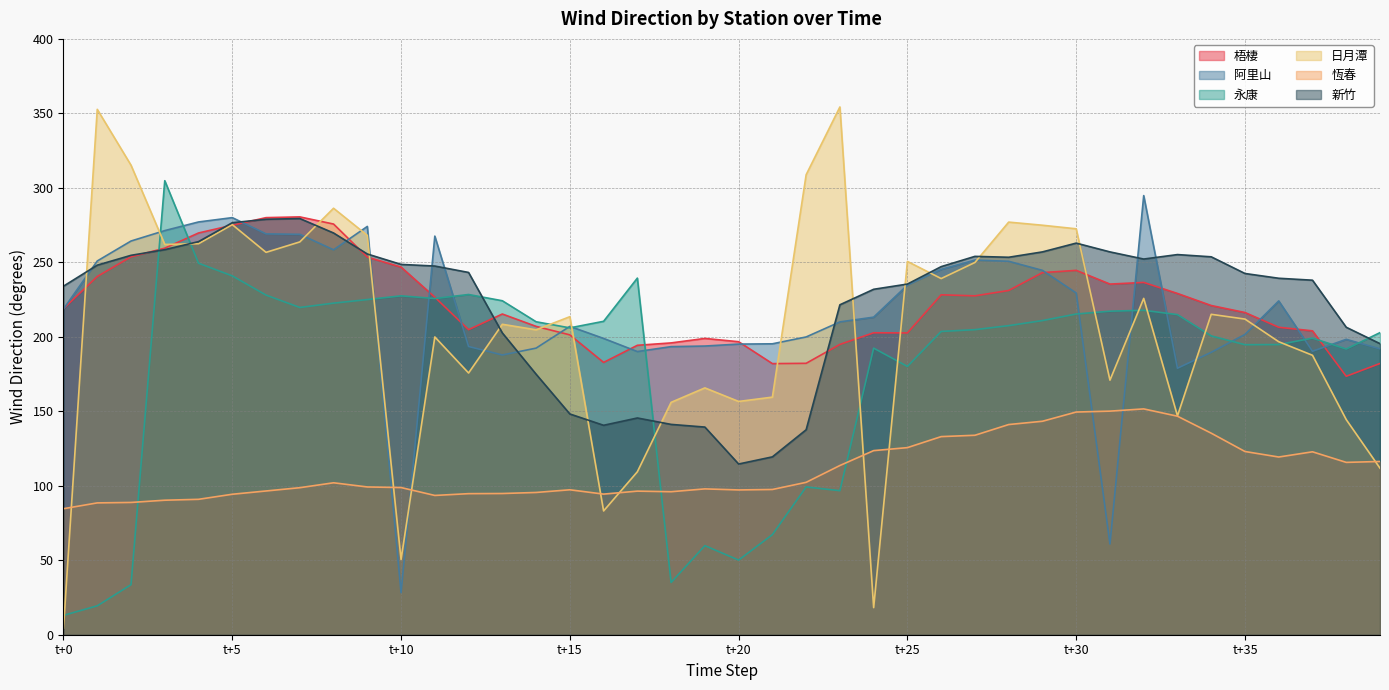

At which label does 阿里山 reach its minimum?

t+10